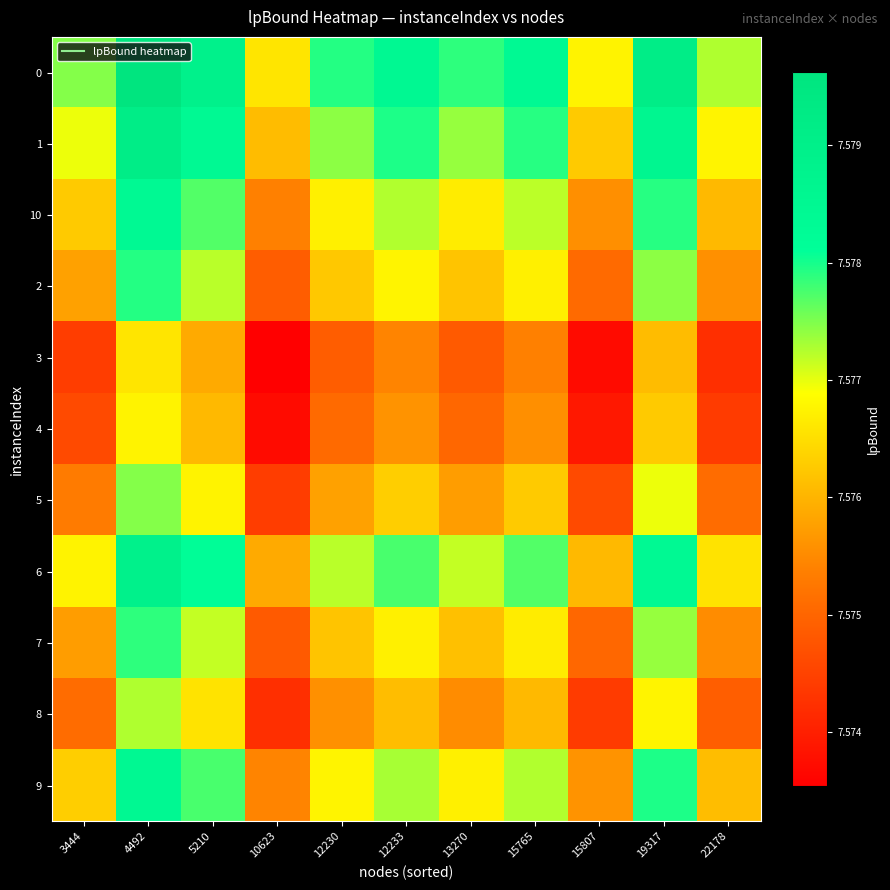

Reading right to left, list all the values displayed in this chart.

0: 22178=7577262.7	19317=7579123.4	15807=7576759.3	15765=7578413.7	13270=7577879.6	12233=7578459.6	12230=7577929.3	10623=7576582.2	5210=7578913.9	4492=7579621.8	3444=7577462.5
1: 22178=7576764.2	19317=7578624.9	15807=7576260.9	15765=7577915.2	13270=7577381.2	12233=7577961.2	12230=7577430.9	10623=7576083.8	5210=7578415.5	4492=7579123.4	3444=7576964.0
10: 22178=7576054.5	19317=7577915.2	15807=7575551.1	15765=7577205.5	13270=7576671.5	12233=7577251.5	12230=7576721.1	10623=7575374.1	5210=7577705.7	4492=7578413.7	3444=7576254.3
2: 22178=7575570.2	19317=7577430.9	15807=7575066.8	15765=7576721.1	13270=7576187.1	12233=7576767.1	12230=7576236.8	10623=7574889.7	5210=7577221.4	4492=7577929.3	3444=7575770.0
3: 22178=7574223.1	19317=7576083.8	15807=7573719.7	15765=7575374.1	13270=7574840.1	12233=7575420.0	12230=7574889.7	10623=7573542.7	5210=7575874.3	4492=7576582.2	3444=7574422.9
4: 22178=7574400.2	19317=7576260.9	15807=7573896.8	15765=7575551.1	13270=7575017.1	12233=7575597.1	12230=7575066.8	10623=7573719.7	5210=7576051.4	4492=7576759.3	3444=7574600.0
5: 22178=7575103.4	19317=7576964.0	15807=7574600.0	15765=7576254.3	13270=7575720.3	12233=7576300.3	12230=7575770.0	10623=7574422.9	5210=7576754.6	4492=7577462.5	3444=7575303.2
6: 22178=7576554.8	19317=7578415.5	15807=7576051.4	15765=7577705.7	13270=7577171.7	12233=7577751.7	12230=7577221.4	10623=7575874.3	5210=7578206.0	4492=7578913.9	3444=7576754.6
7: 22178=7575520.5	19317=7577381.2	15807=7575017.1	15765=7576671.5	13270=7576137.4	12233=7576717.4	12230=7576187.1	10623=7574840.1	5210=7577171.7	4492=7577879.6	3444=7575720.3
8: 22178=7574903.6	19317=7576764.2	15807=7574400.2	15765=7576054.5	13270=7575520.5	12233=7576100.5	12230=7575570.2	10623=7574223.1	5210=7576554.8	4492=7577262.7	3444=7575103.4
9: 22178=7576100.5	19317=7577961.2	15807=7575597.1	15765=7577251.5	13270=7576717.4	12233=7577297.4	12230=7576767.1	10623=7575420.0	5210=7577751.7	4492=7578459.6	3444=7576300.3